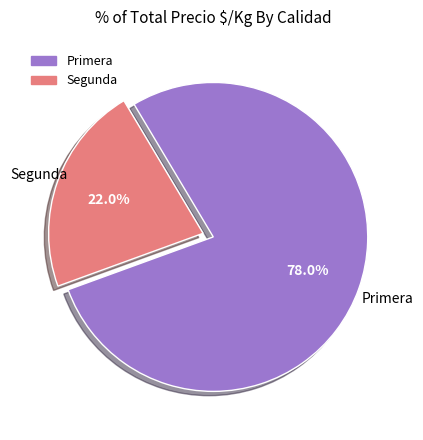

What is the total percentage of Primera and Segunda?

100.0%